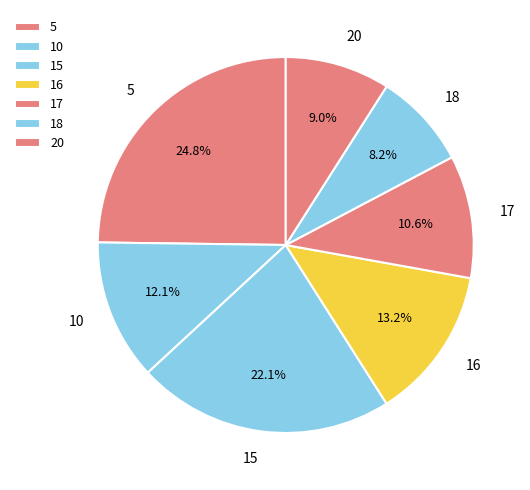

Which has a higher value, 10 or 17?

10